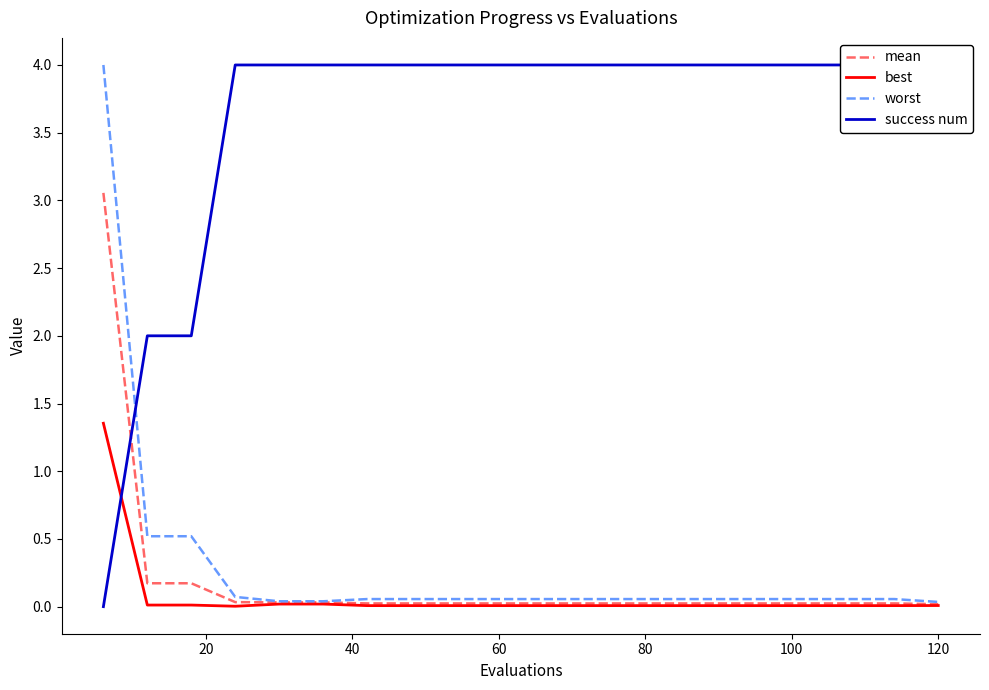

Reading right to left, what are all the values shown in this chart?

mean: 0.0	0.0	0.0	0.0	0.0	0.0	0.0	0.0	0.0	0.0	0.0	0.0	0.0	0.0	0.0	0.0	0.0	0.2	0.2	3.1
best: 0.0	0.0	0.0	0.0	0.0	0.0	0.0	0.0	0.0	0.0	0.0	0.0	0.0	0.0	0.0	0.0	0.0	0.0	0.0	1.4
worst: 0.0	0.1	0.1	0.1	0.1	0.1	0.1	0.1	0.1	0.1	0.1	0.1	0.1	0.1	0.0	0.0	0.1	0.5	0.5	4.0
success num: 4.0	4.0	4.0	4.0	4.0	4.0	4.0	4.0	4.0	4.0	4.0	4.0	4.0	4.0	4.0	4.0	4.0	2.0	2.0	0.0